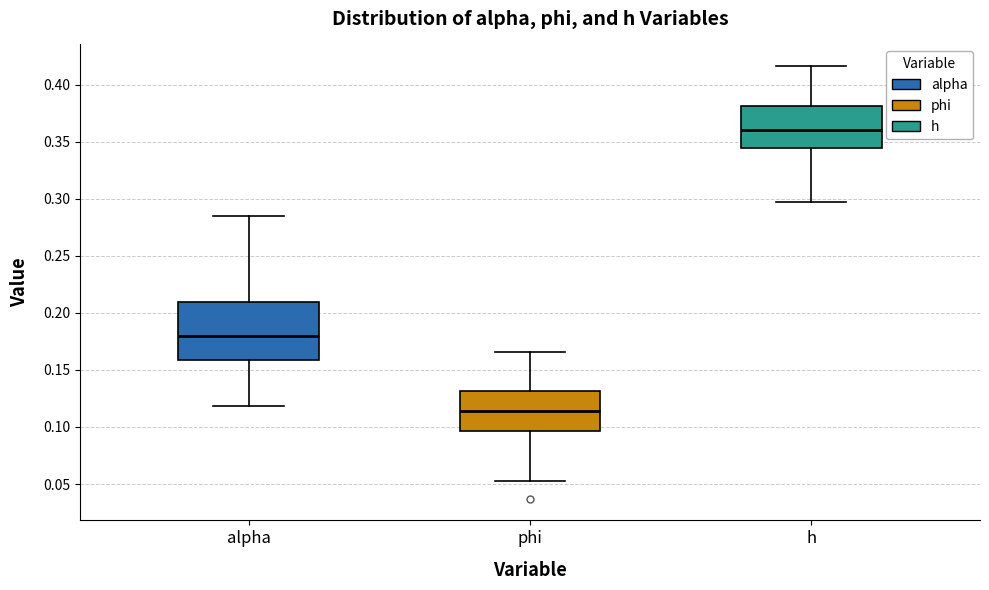

Reading left to right, read every box against the y-axis: the position of its median line, the range the box covers, and the ends of its whiskers. The values are not printed on the chart, so give them approximately, as read against the axis.

alpha: median 0.180, box 0.160 to 0.210, whiskers 0.120 to 0.285
phi: median 0.115, box 0.095 to 0.130, whiskers 0.055 to 0.165
h: median 0.360, box 0.345 to 0.380, whiskers 0.295 to 0.415